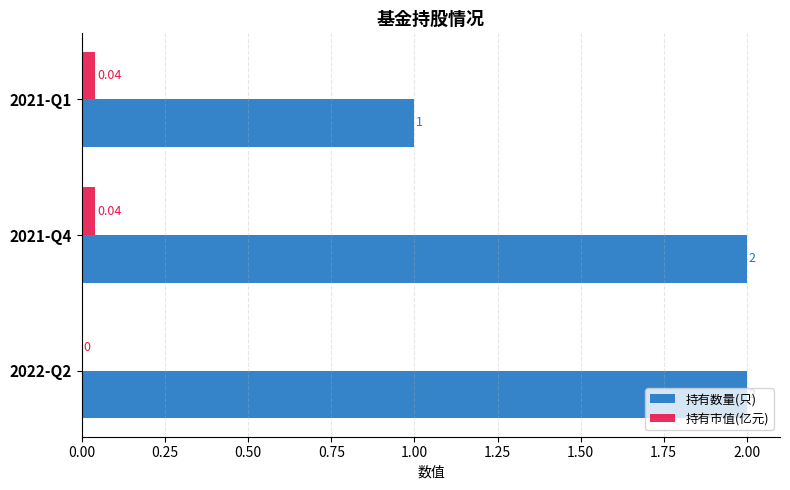

Which series changed the most between 2021-Q4 and 2021-Q1?

持有数量(只)